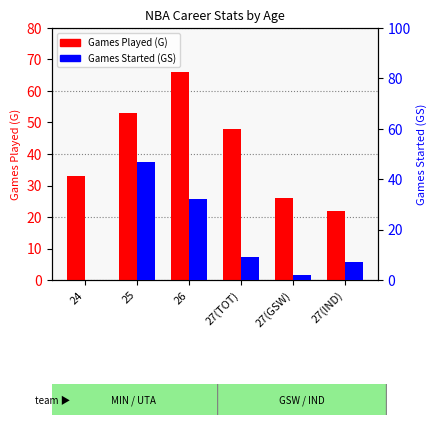

Is it true that G (Games) equals 102 at 26?

False